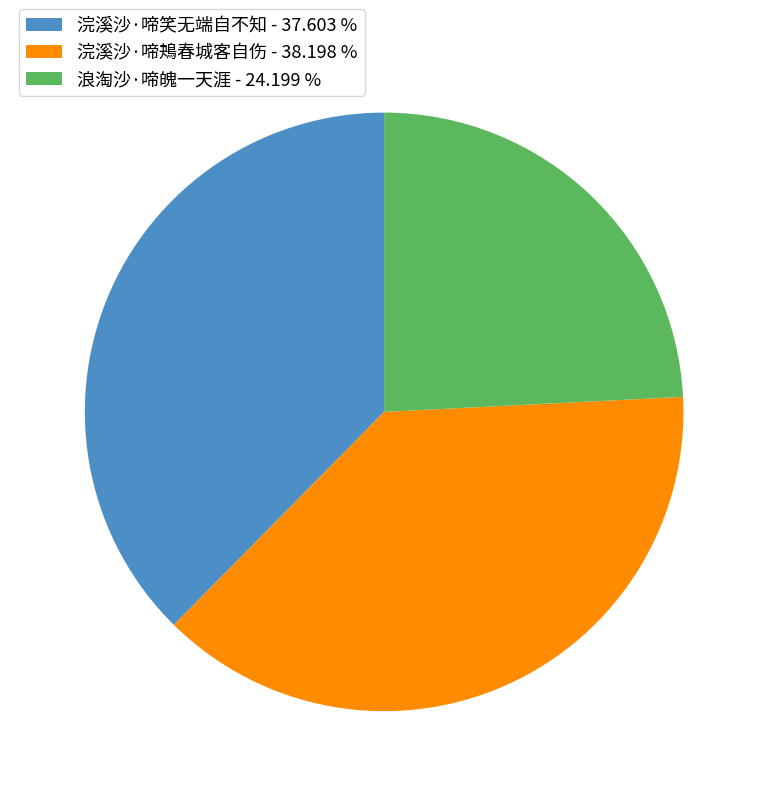

The 浪淘沙·啼魄一天涯 slice represents 15% of the pie. True or false?

False